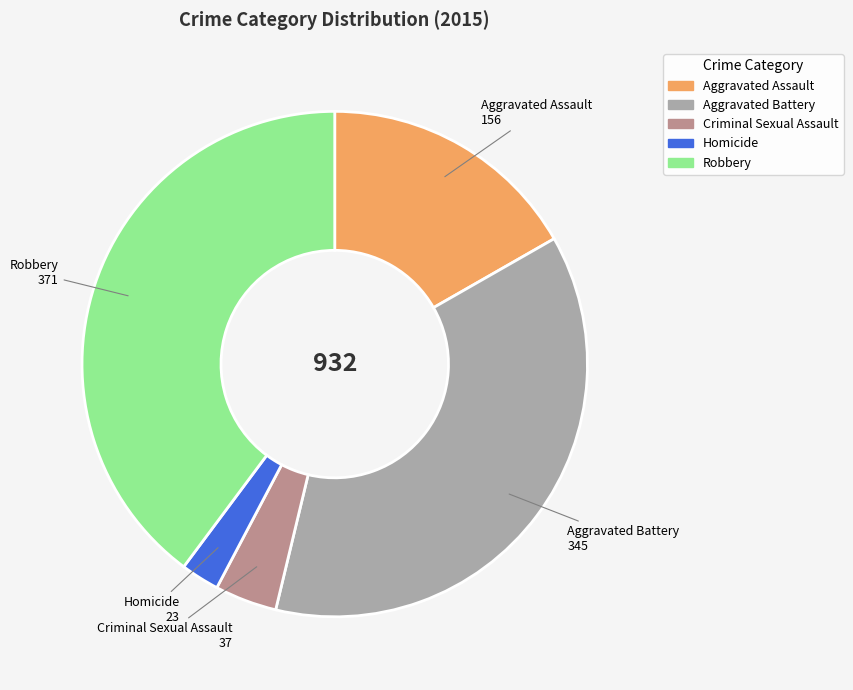

Rank the categories by value from highest to lowest.

Robbery, Aggravated Battery, Aggravated Assault, Criminal Sexual Assault, Homicide